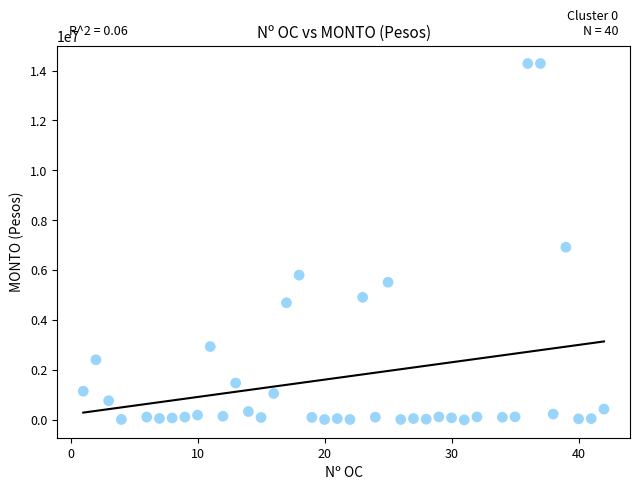

What is the range of Y values (max minus min)?

14268030